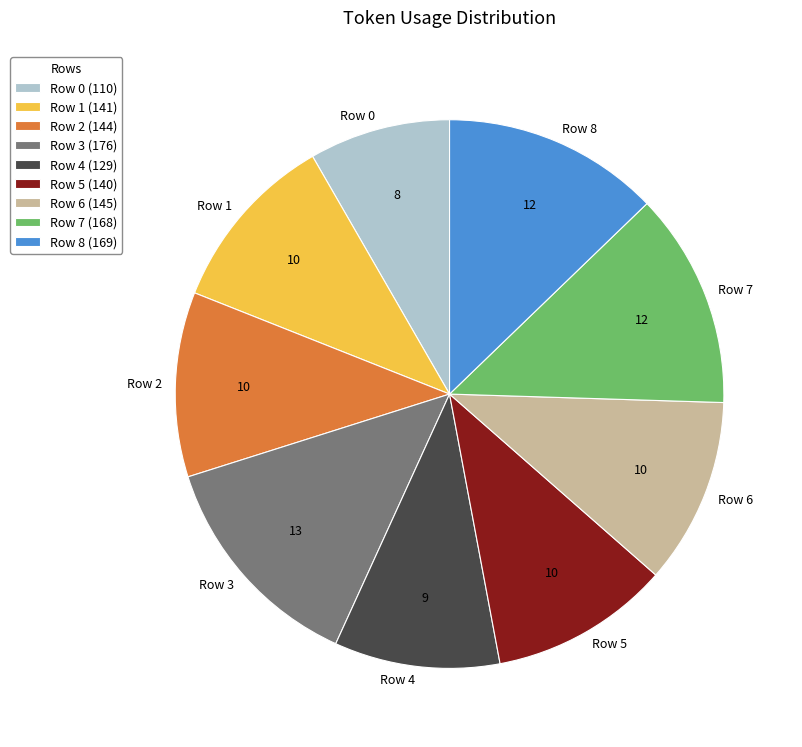

How many segments does this pie chart have?

9